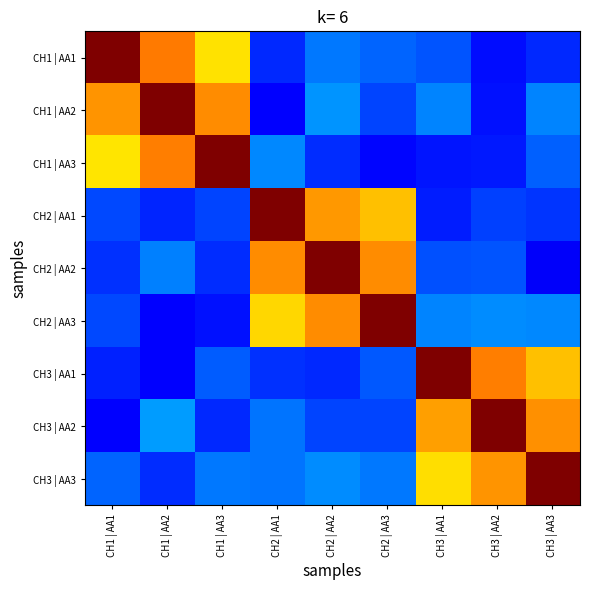

What is the total value across all series at CH1 | AA2?

3.7